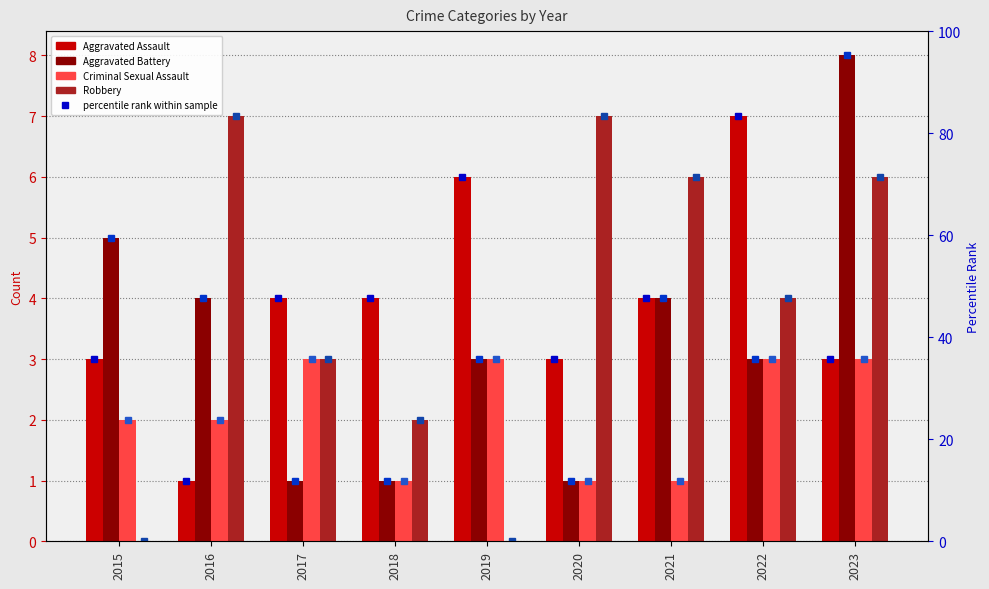

Rank the series by their maximum value, from lowest to highest.

Criminal Sexual Assault, Aggravated Assault, Robbery, Aggravated Battery